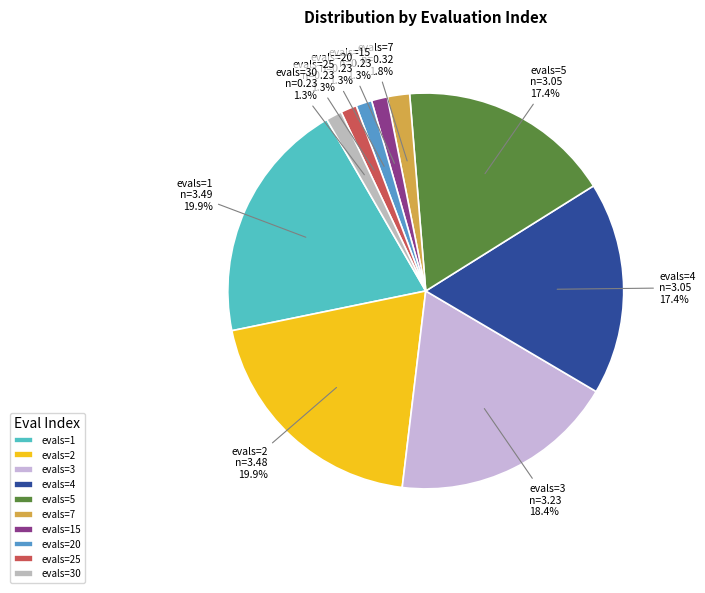

How much of the chart is everything except evals=2?

80.1%